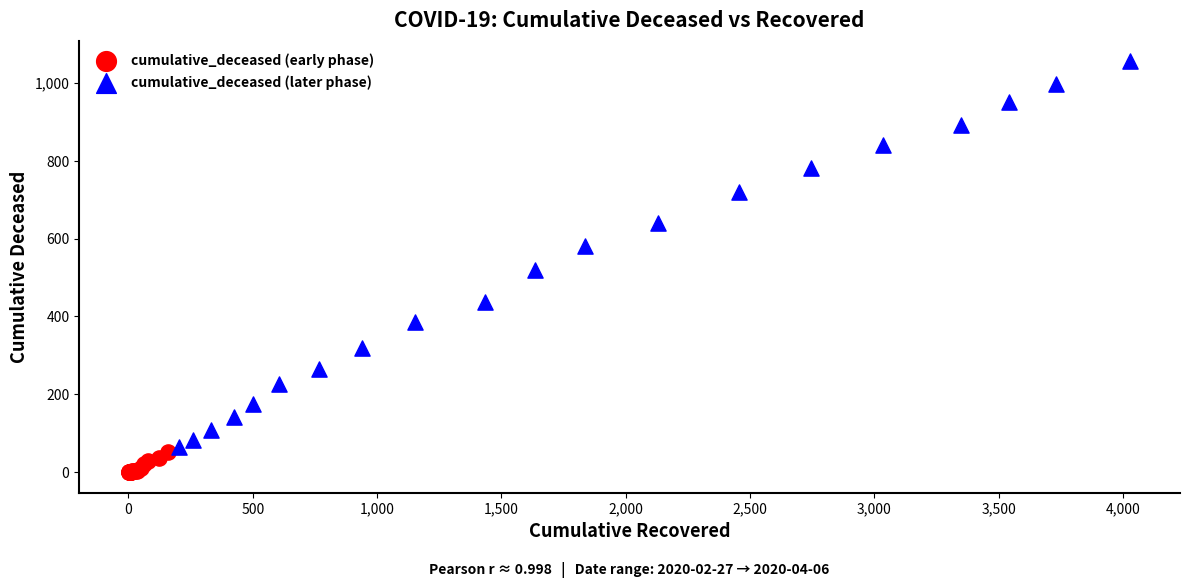

Which series contains the lowest Y value?

cumulative_deceased (early phase)